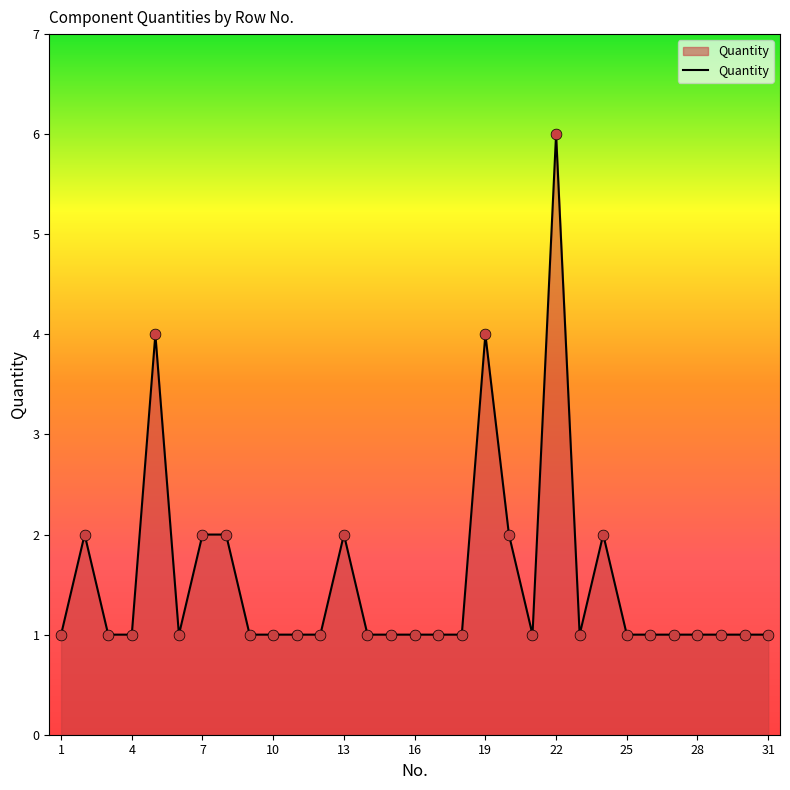

What is the maximum value shown in the chart?

6